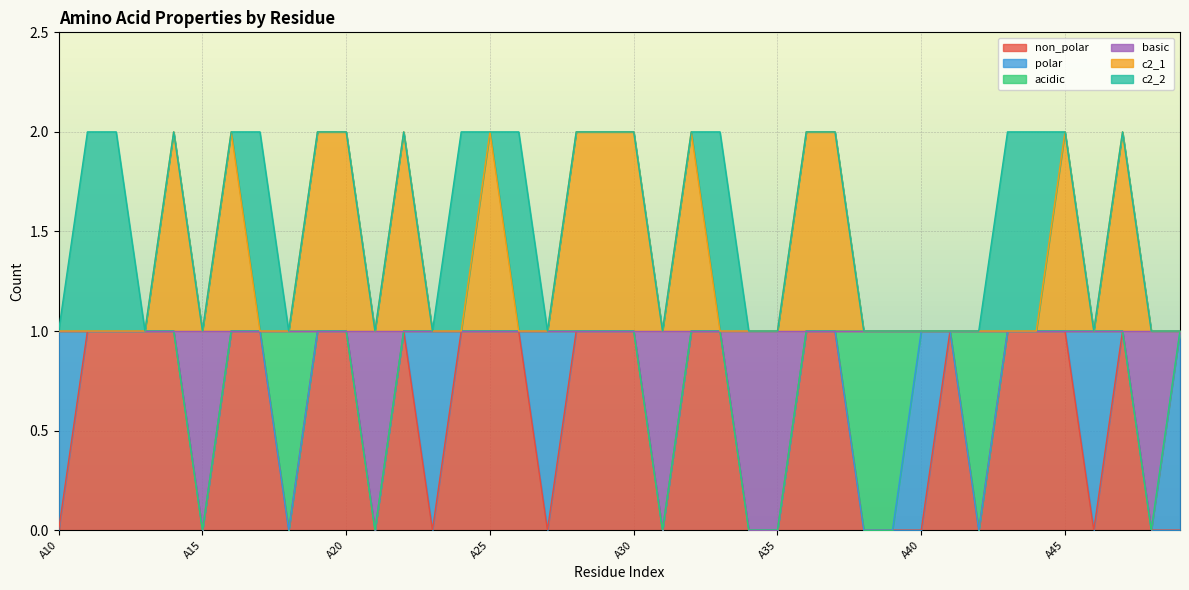

True or false: c2_1 and basic cross at least once.

False